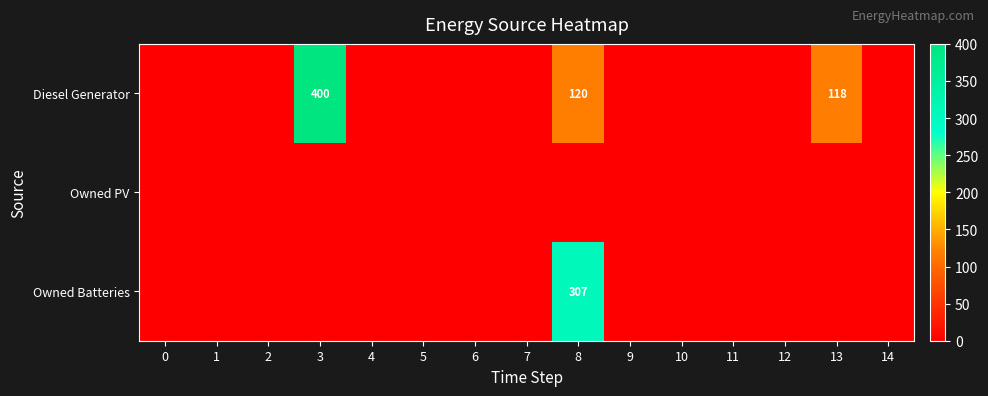

True or false: Diesel Generator has a value of 254 at 3.

False